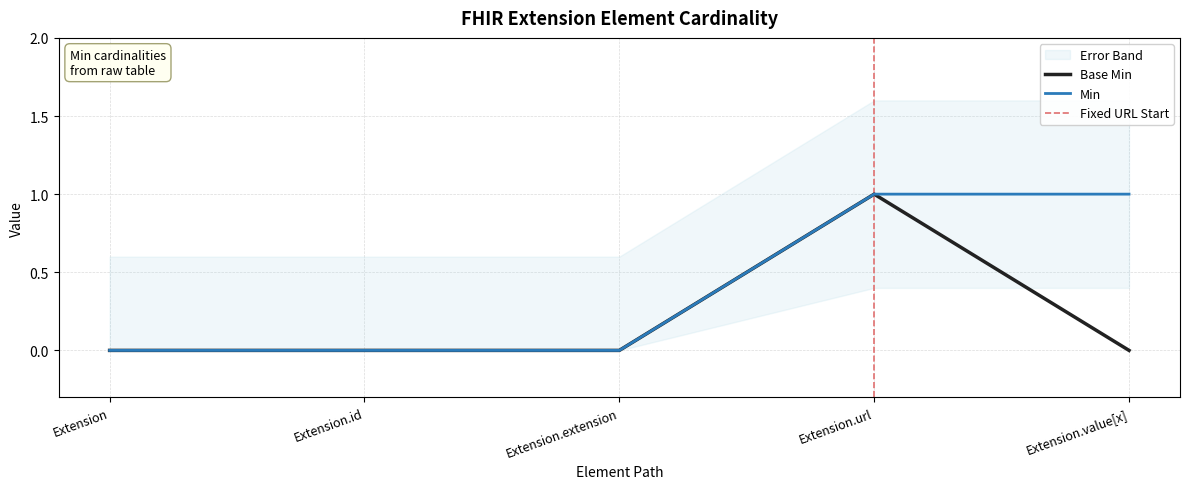

Rank the series at Extension.extension from lowest to highest value.

Min, Base Min